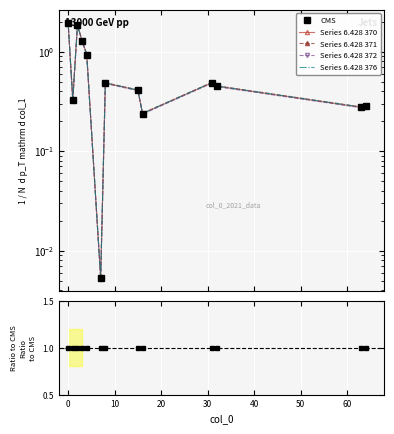

Reading right to left, transcribe all the data shown in this chart.

col_1: 0.3	0.3	0.4	0.5	0.2	0.4	0.5	0.0	0.9	1.3	1.8	0.3	1.9
col_2_norm: 0.3	0.3	0.5	0.5	0.2	0.4	0.5	0.0	0.9	1.3	1.9	0.3	2.0